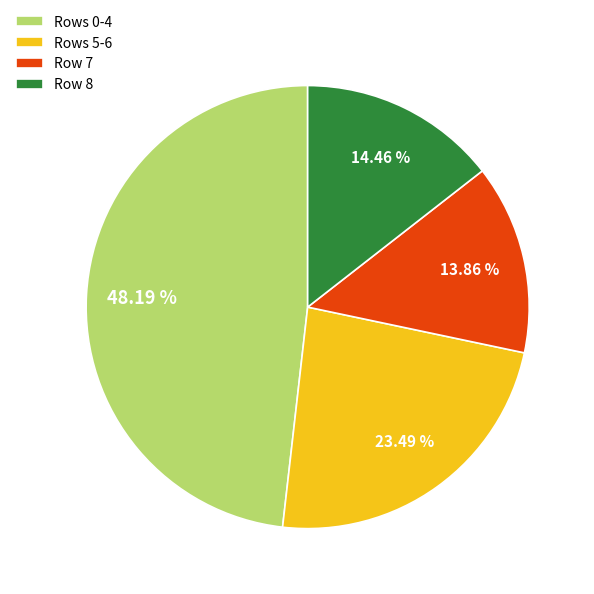

Which has a higher value, Rows 0-4 or Rows 5-6?

Rows 0-4